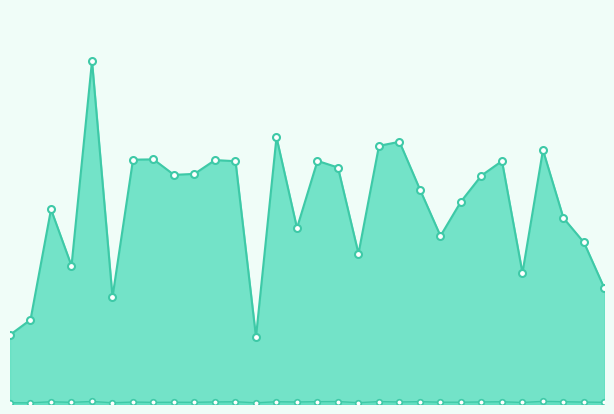

Where is the first local minimum for col_2?

3